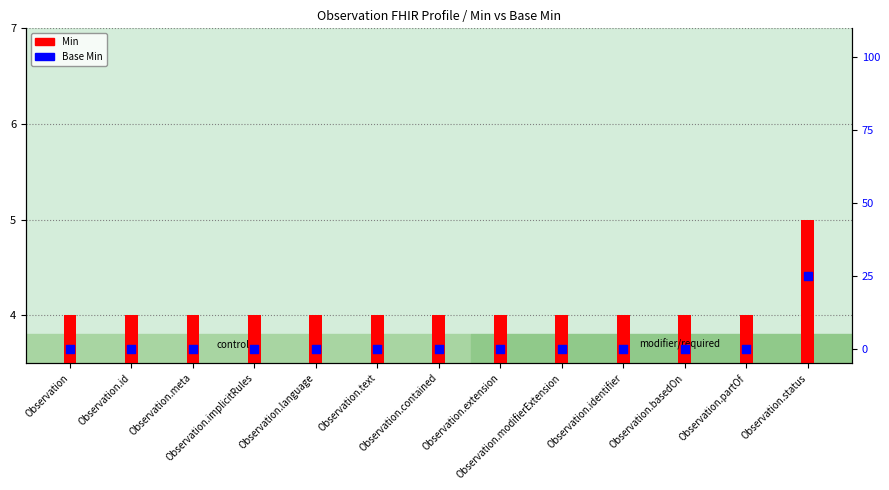

What is the total value across all series at Observation.status?

30